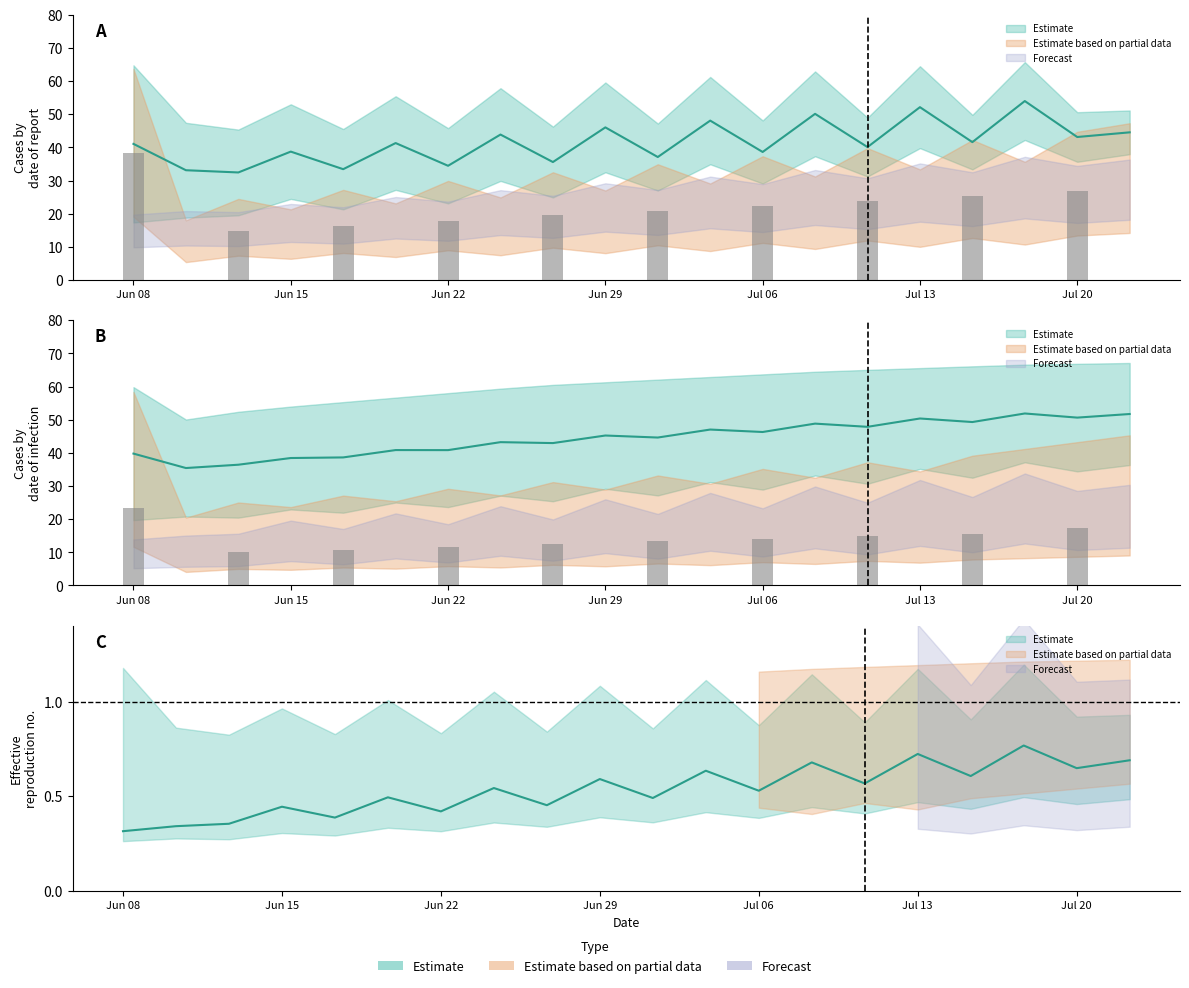

Reading right to left, list all the values displayed in this chart.

col_1_row0: 37.9	35.7	42.2	33.4	39.8	31.2	37.3	29.1	34.9	27.0	32.5	24.9	29.9	23.1	27.2	21.3	24.5	19.5	18.8	17.4
col_2_row0: 51.1	50.6	65.7	49.8	64.5	49.0	62.9	48.1	61.2	47.2	59.6	46.3	57.9	45.8	55.4	45.5	53.0	45.4	47.4	64.8
col_3_row0: 47.3	44.7	35.7	42.2	33.4	39.8	31.2	37.3	29.1	34.9	27.0	32.5	24.9	29.9	23.1	27.2	21.3	24.5	18.0	63.7
col_1_row1: 36.3	34.4	37.2	32.5	35.2	30.7	33.2	28.9	31.2	27.2	29.2	25.4	27.1	23.6	25.0	21.9	22.9	20.5	20.8	19.7
col_2_row1: 67.1	66.9	66.6	66.1	65.6	65.0	64.5	63.7	62.9	62.1	61.3	60.5	59.4	58.0	56.7	55.3	54.0	52.4	50.1	59.8
col_3_row1: 45.3	43.2	41.2	39.1	34.4	37.2	32.5	35.2	30.7	33.2	28.9	31.2	27.2	29.2	25.4	27.1	23.6	25.0	20.5	58.4